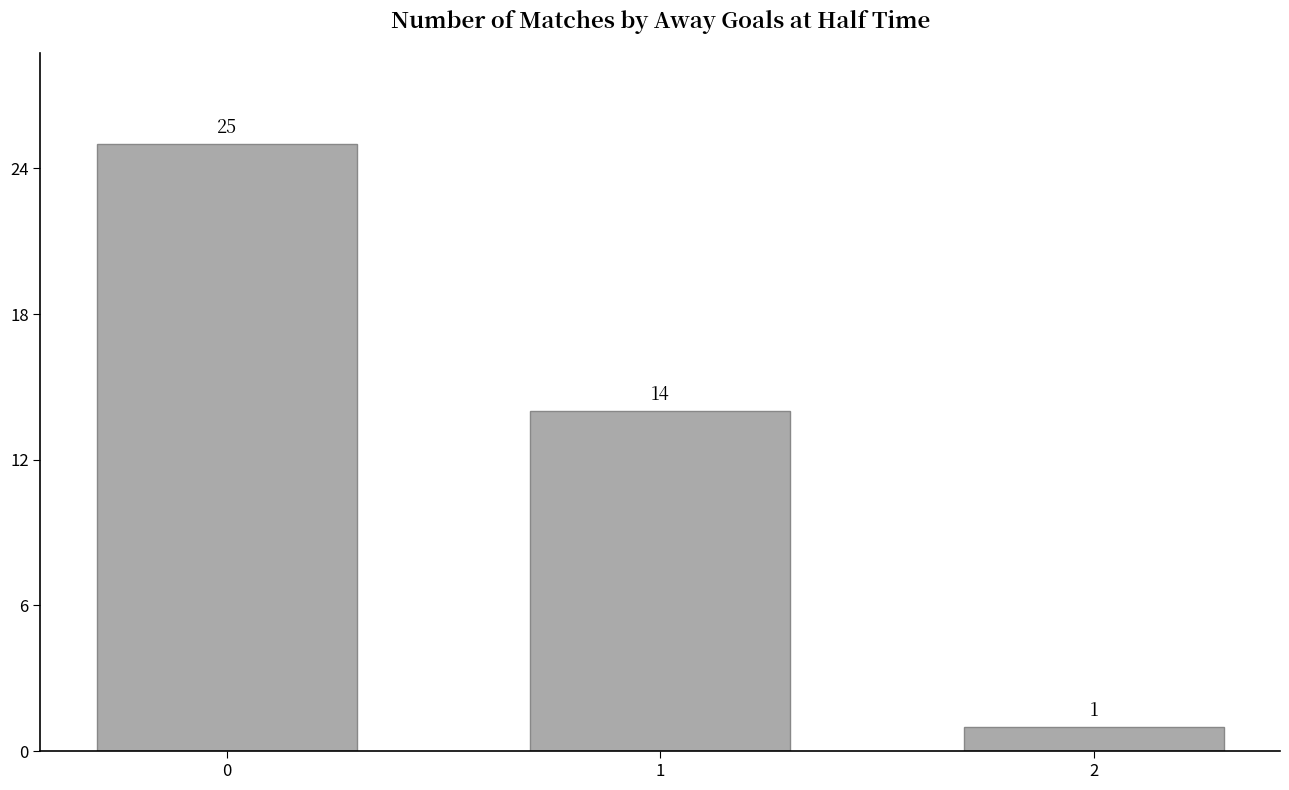

What is the maximum value shown in the chart?

25